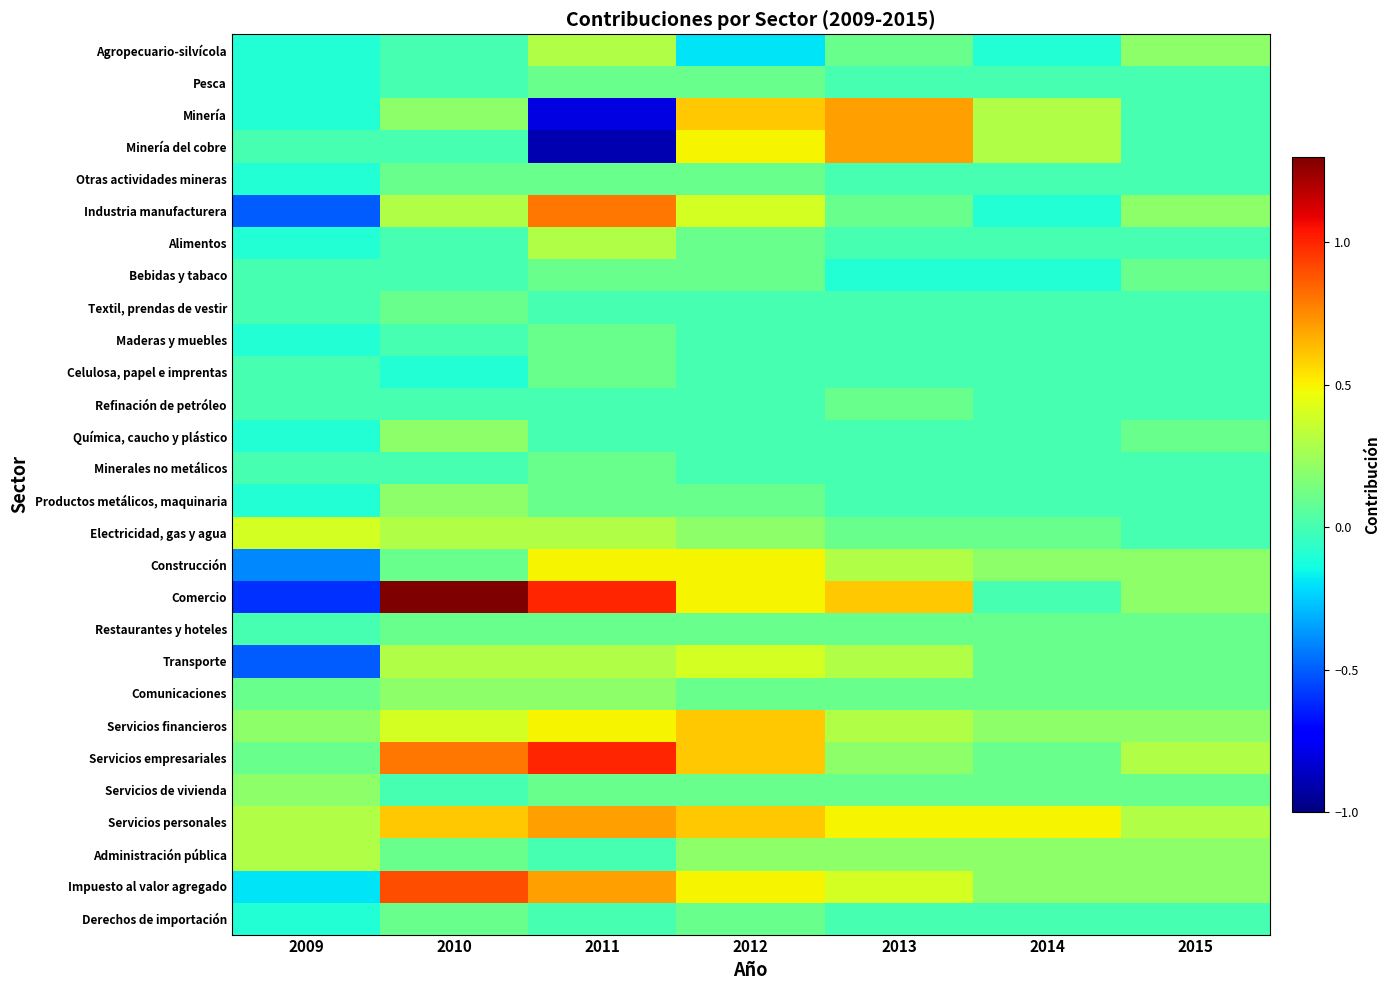

What is the total value across all series at 2011?

5.8